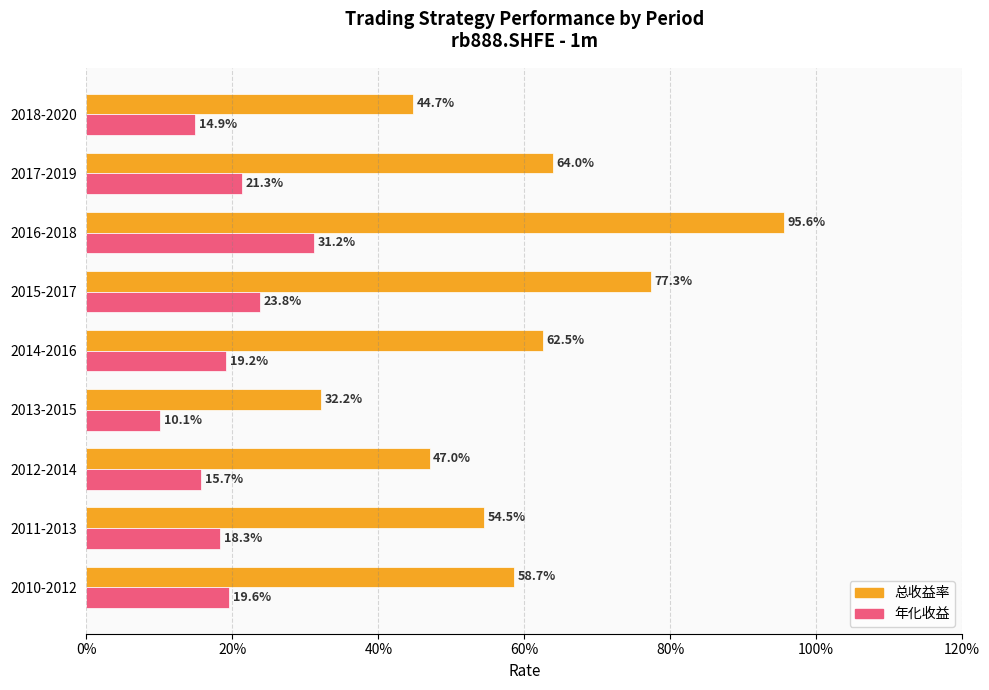

Rank the series by their average value, from lowest to highest.

年化收益, 总收益率